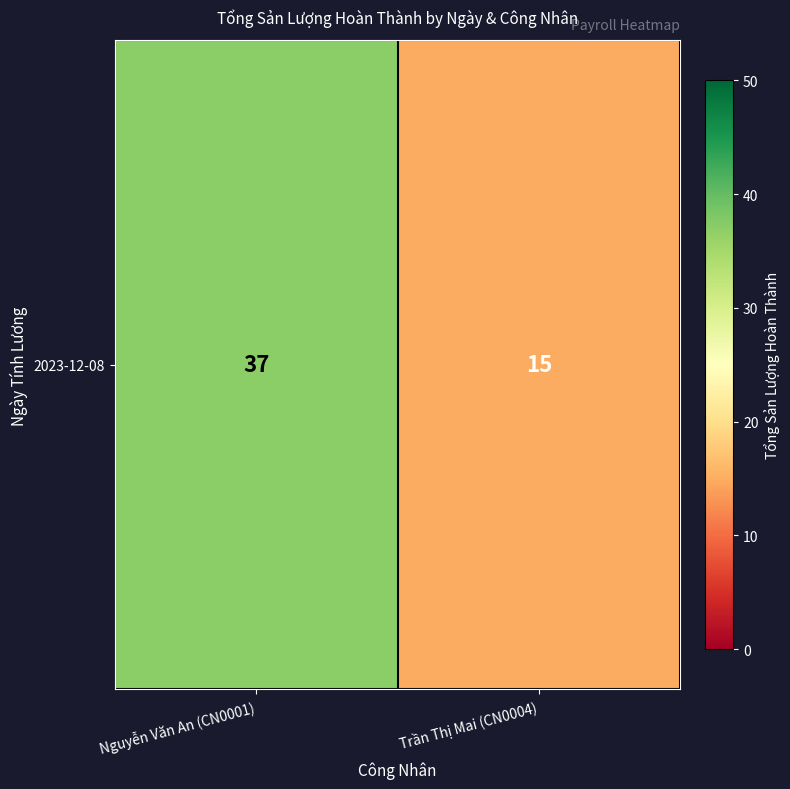

What is the difference between the values at Trần Thị Mai (CN0004) and Nguyễn Văn An (CN0001)?

22